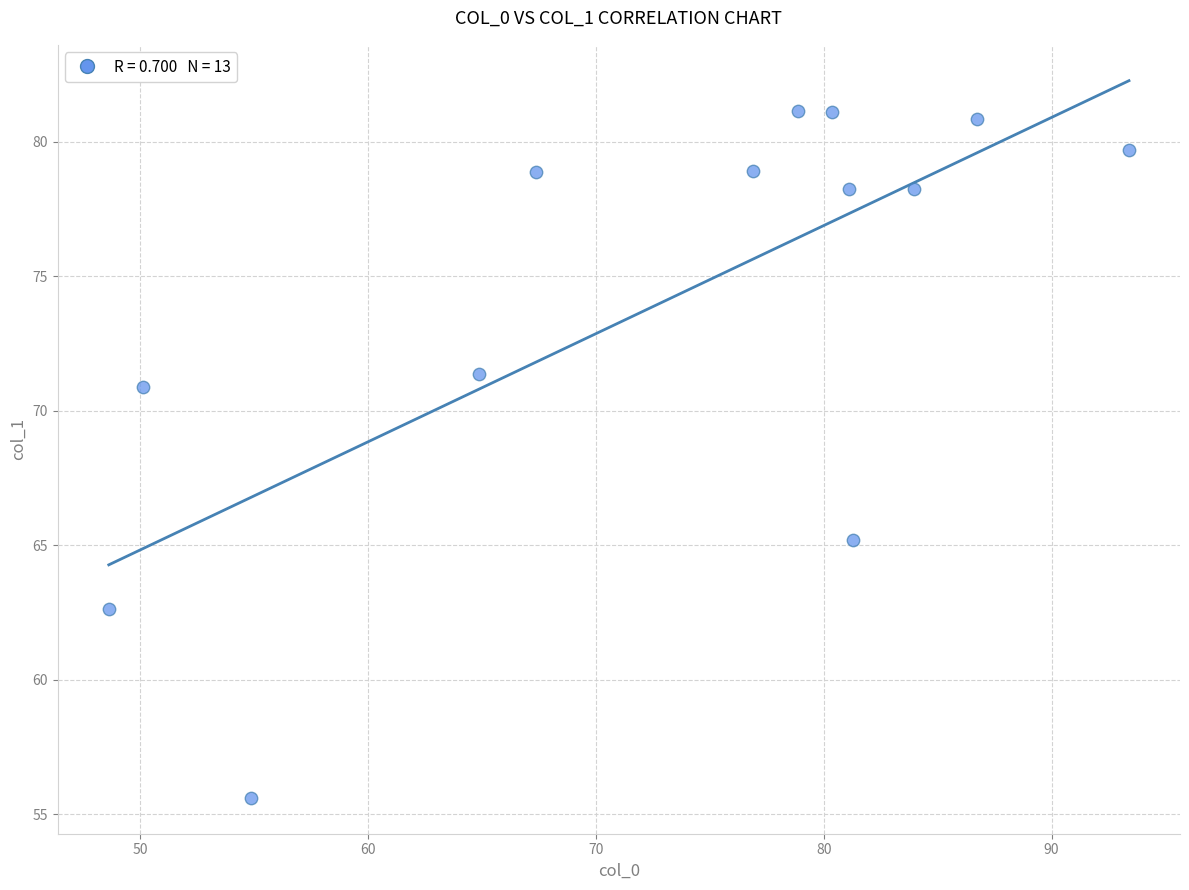

What is the range of X values (max minus min)?

44.8